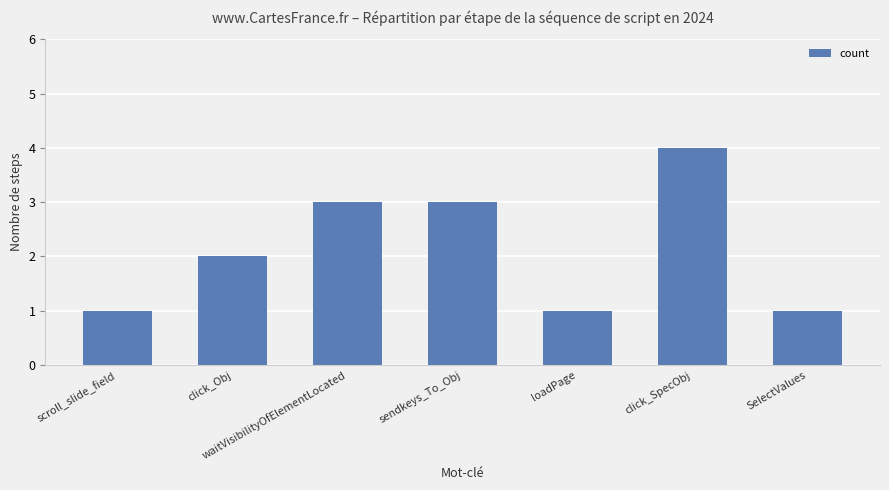

What is the difference between the values at sendkeys_To_Obj and loadPage?

2